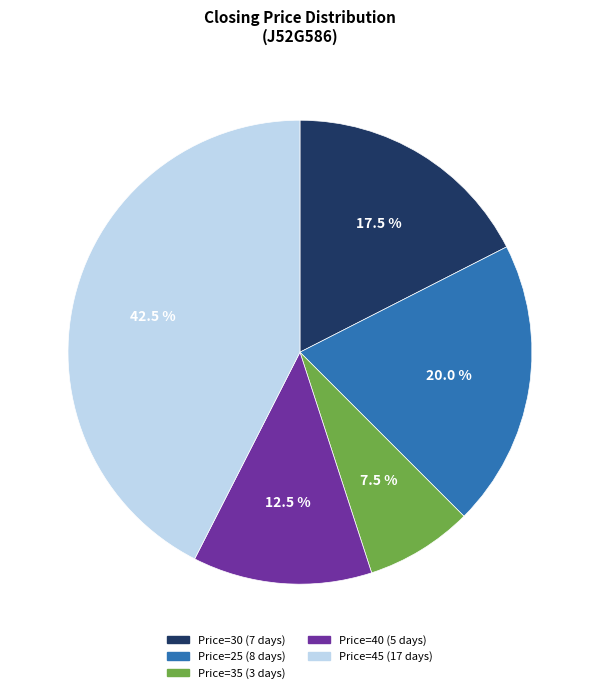

Rank the categories by value from highest to lowest.

Price=45 (17 days), Price=25 (8 days), Price=30 (7 days), Price=40 (5 days), Price=35 (3 days)